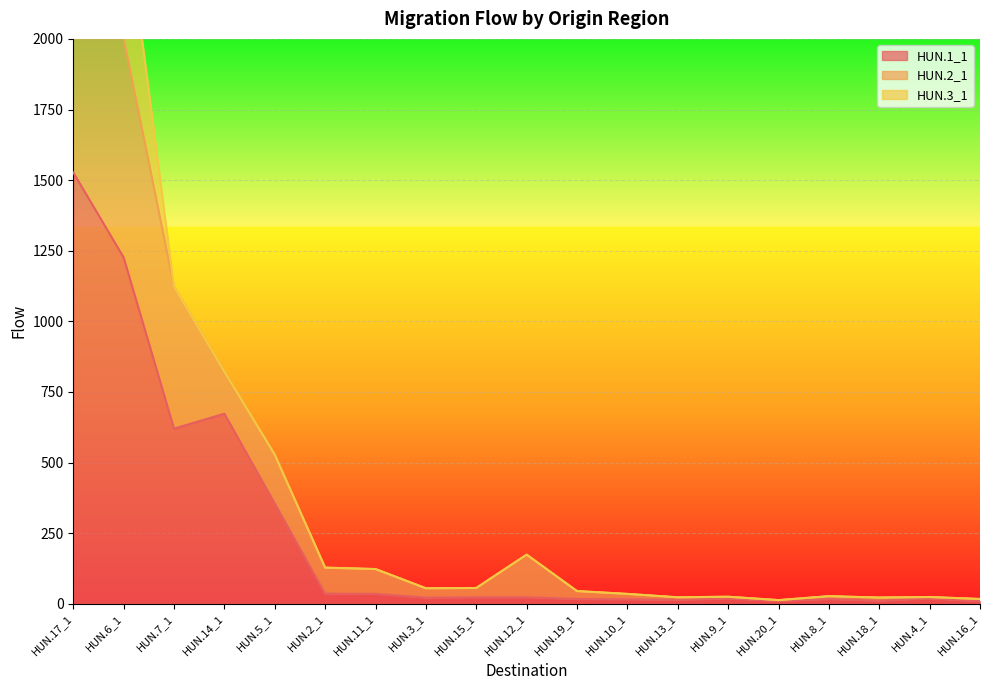

Where does the HUN.1_1 series first go above 22?

HUN.17_1